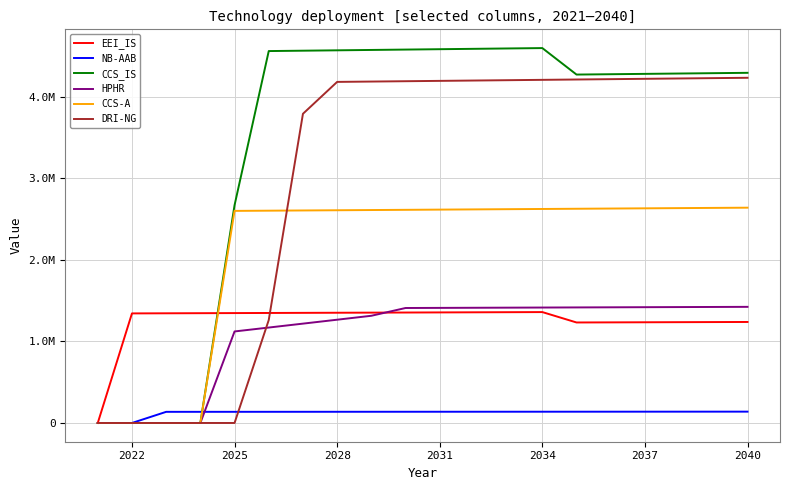

Does the chart have visible grid lines?

Yes